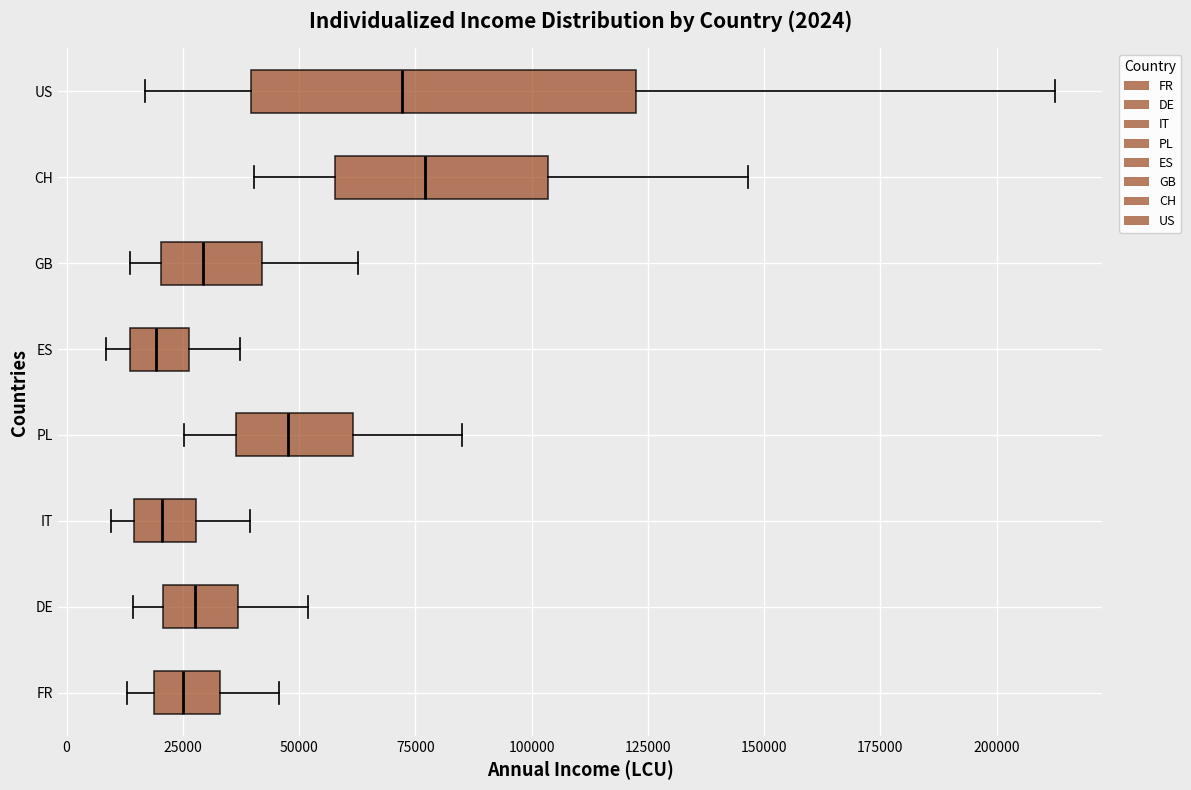

Which box is the widest, from its left edge to its right edge?

US